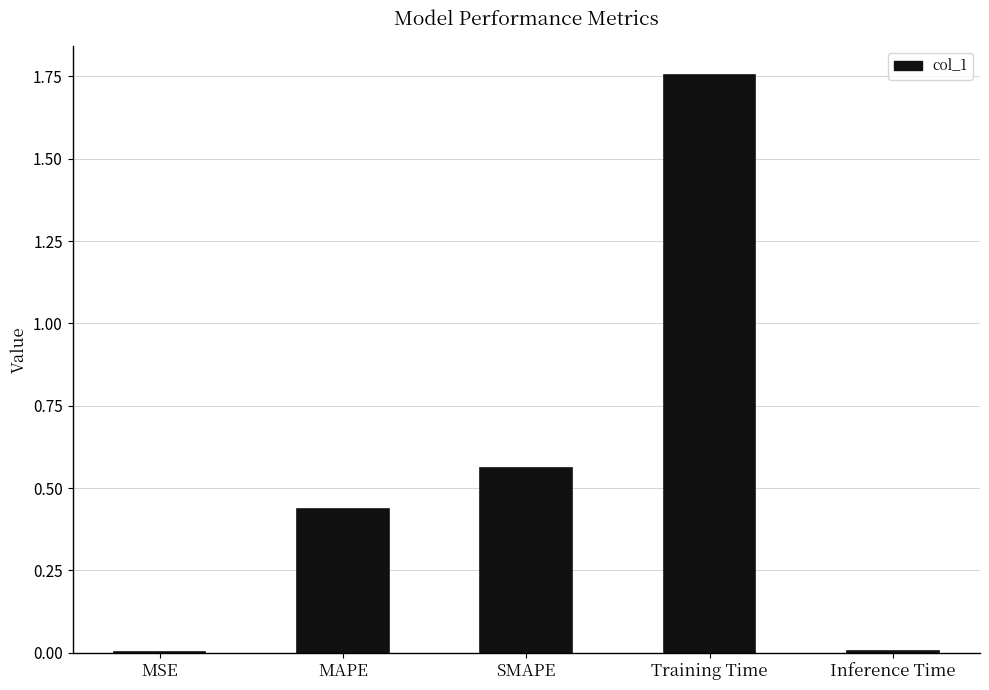

What is the change in value from MAPE to SMAPE?

+0.1